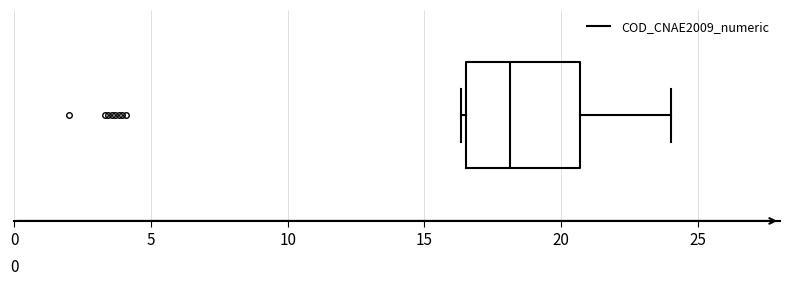

Read this box plot against the x-axis: the position of the median line, the range covered by the box, and the ends of both whiskers. The values are not printed on the chart, so give them approximately, as read against the axis.

median 18.0, box 16.5 to 20.5, whiskers 16.5 (just left of the box's left edge) to 24.0